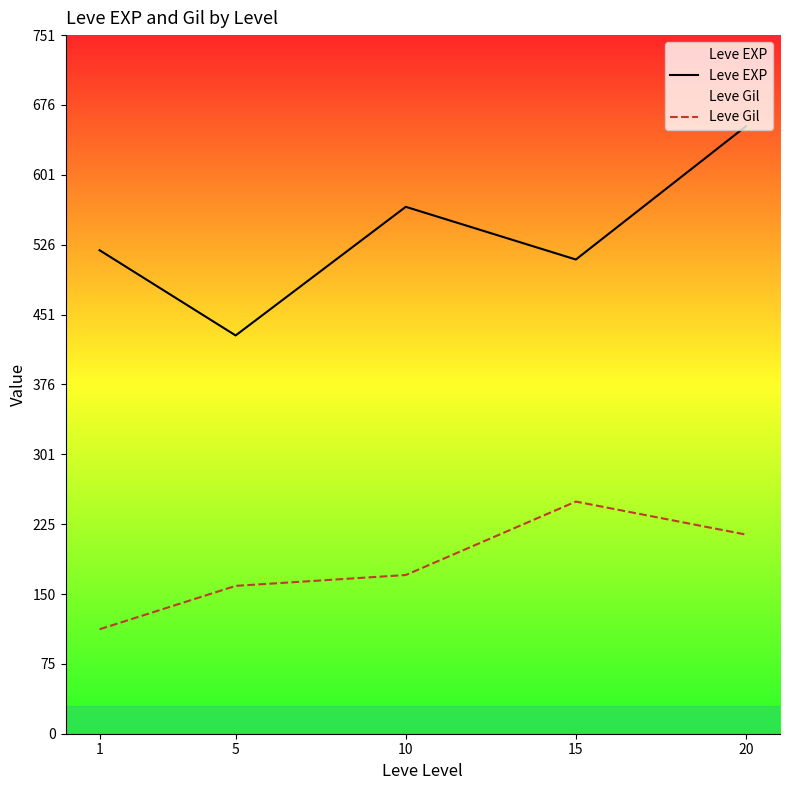

What are all the series names shown in the legend?

Leve EXP, Leve Gil